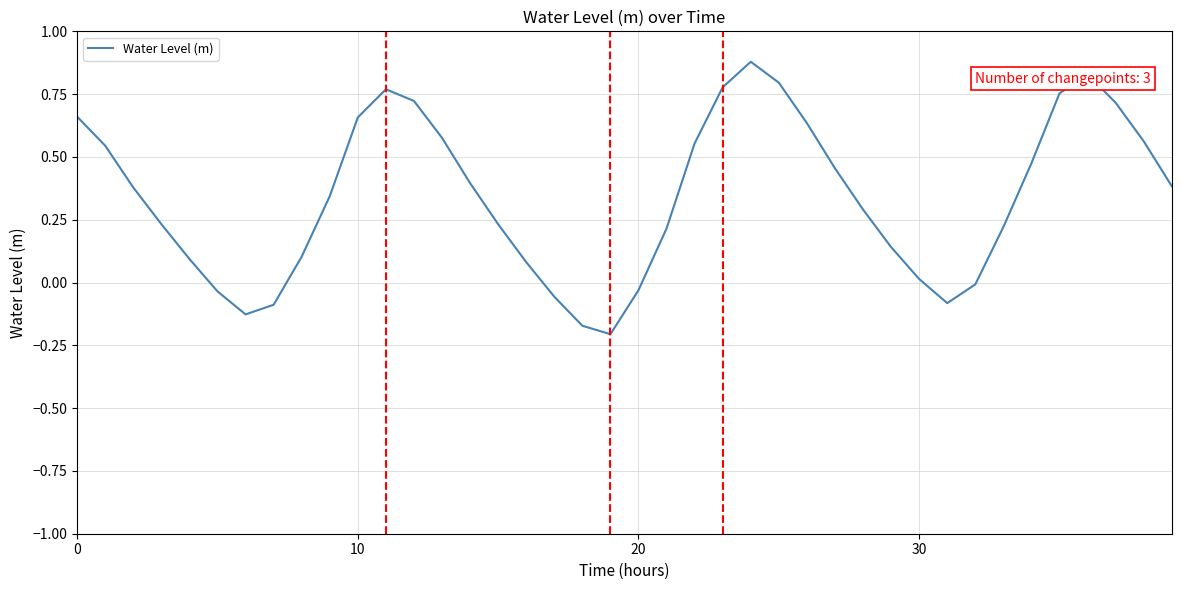

How many lines are shown in the chart?

1